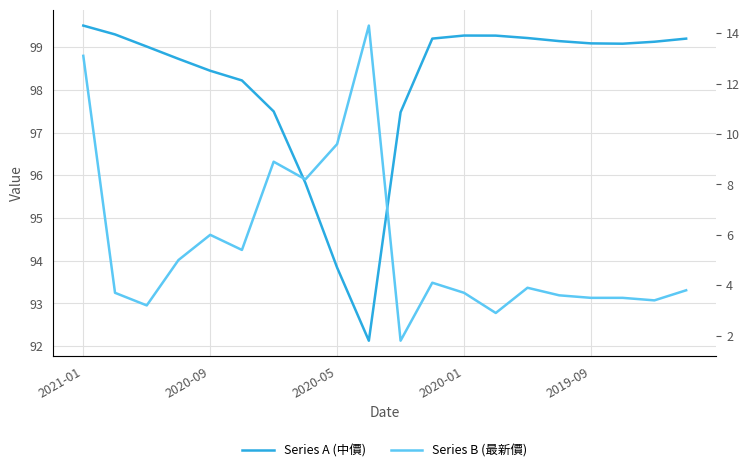

At which category is the sum across all series the highest?

2021-01